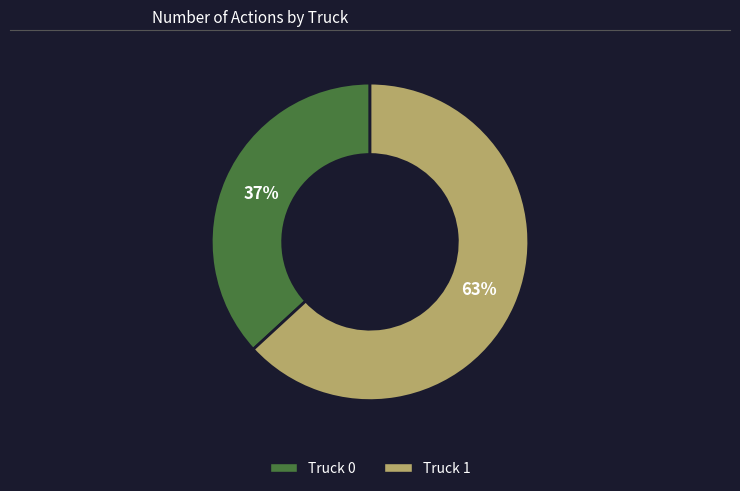

To the nearest percent, what is the combined percentage of Truck 0 and Truck 1?

100%